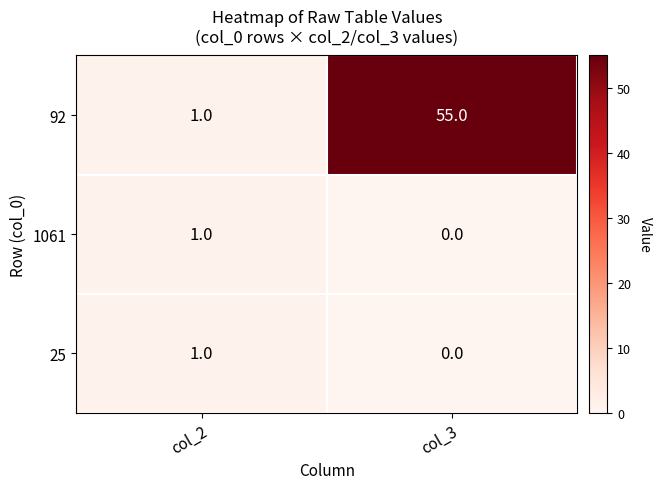

Between col_2 and col_3, which series saw the biggest shift?

92